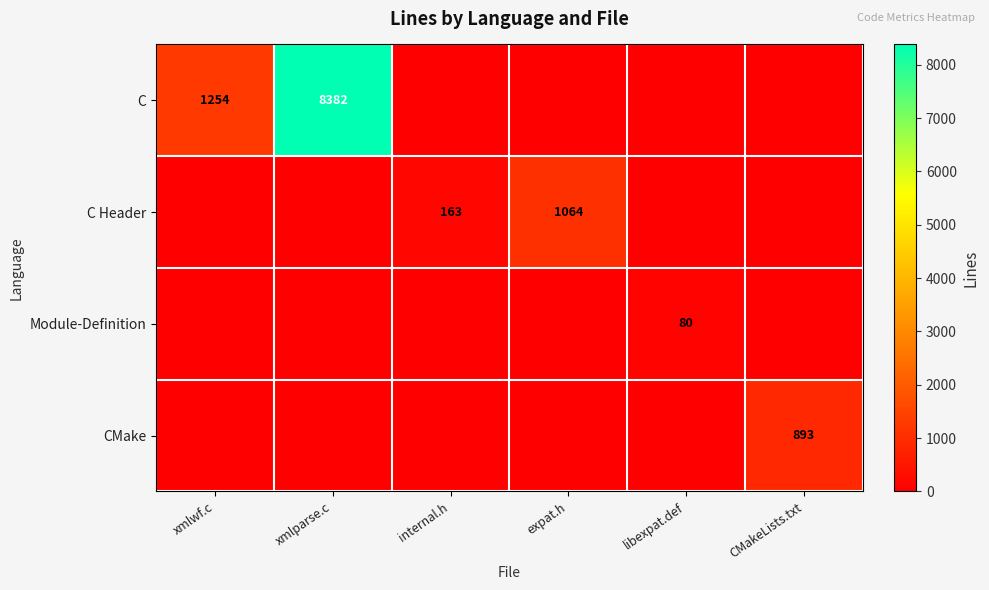

Which has a higher value, xmlparse.c or internal.h?

xmlparse.c